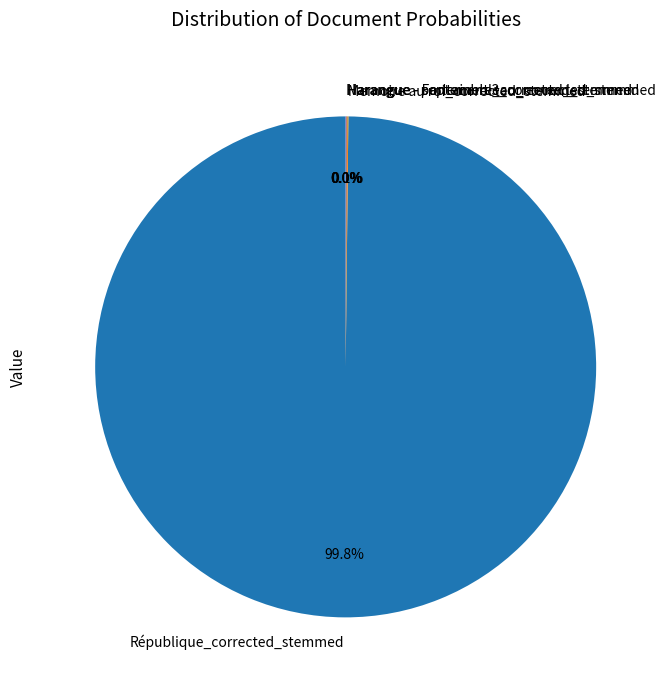

What is the majority slice?

République_corrected_stemmed